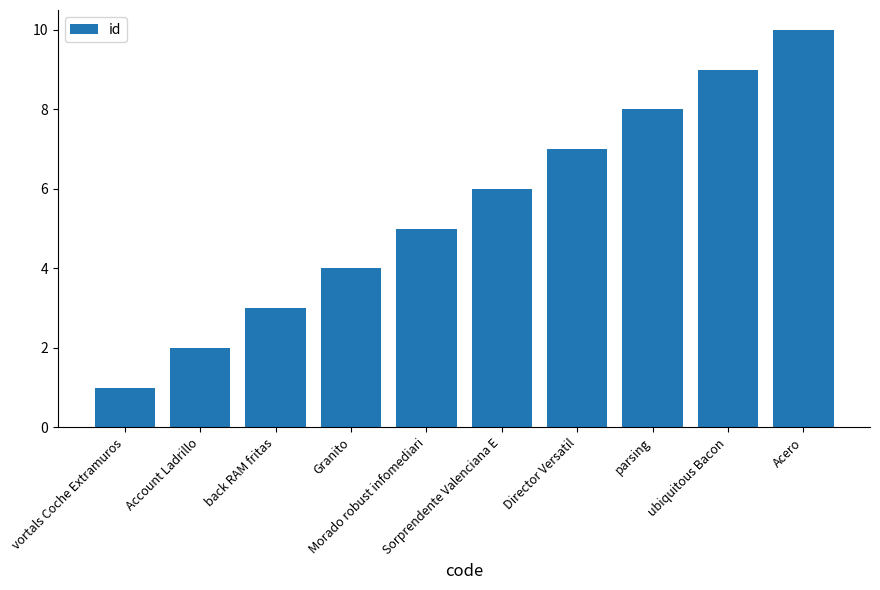

Where is the data nearest to the value 5?

Morado robust infomediari